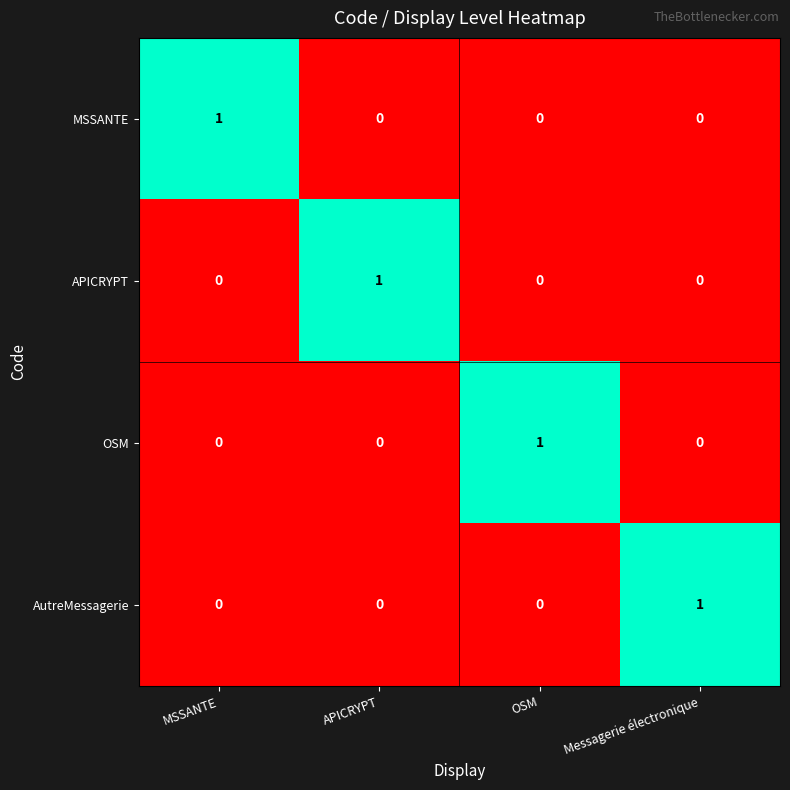

At which label does MSSANTE reach its peak?

MSSANTE